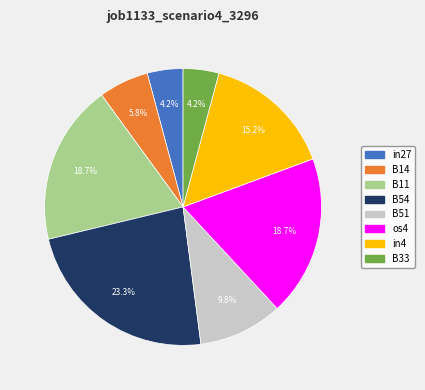

Does any single category account for the majority?

No